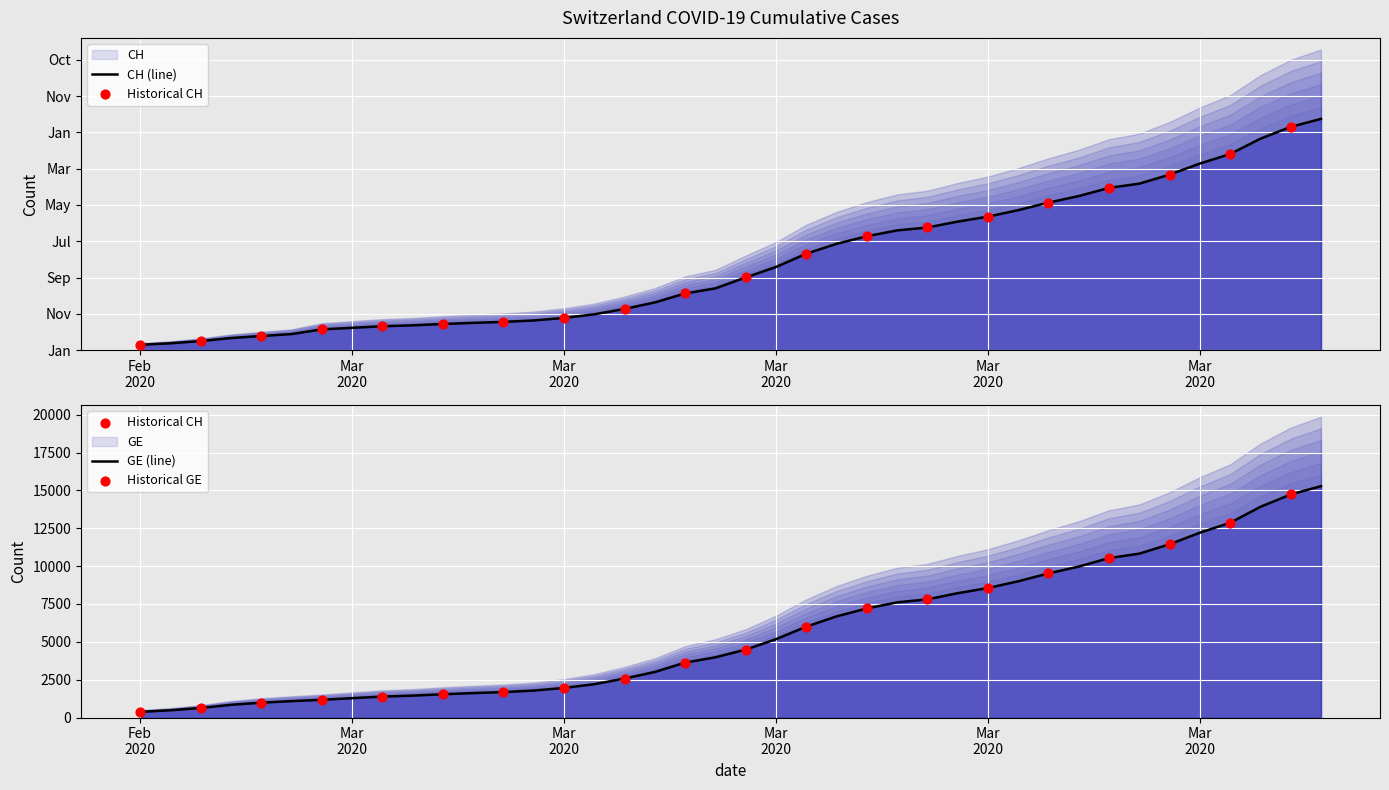

At how many categories does at least one series exceed 10997?

8